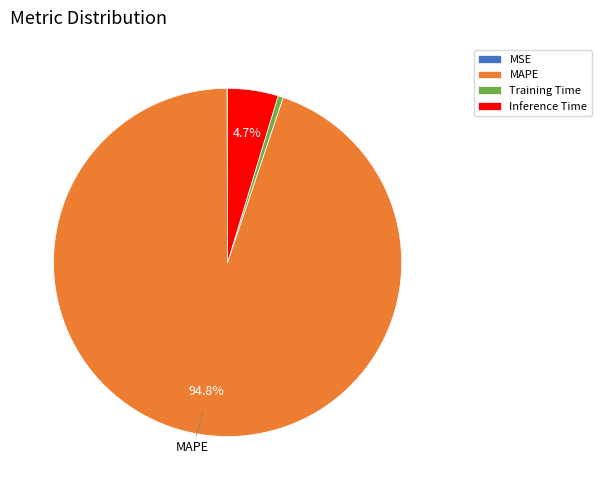

Which category accounts for the majority?

MAPE